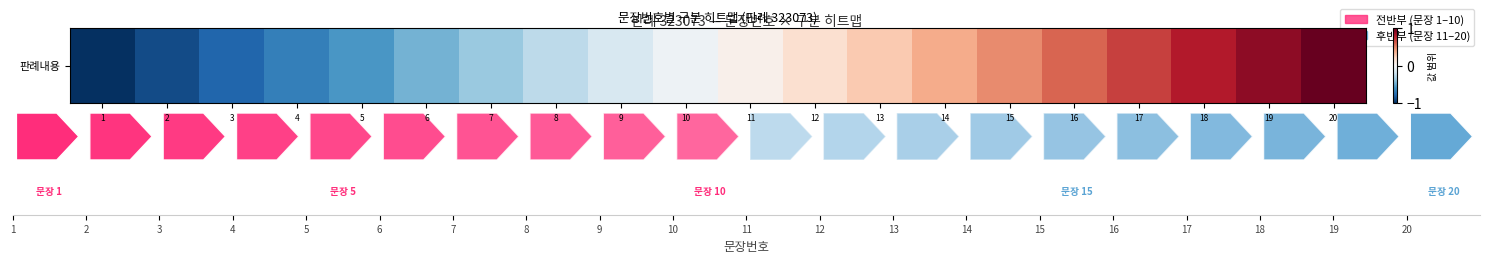

At which category does the chart reach its minimum across all series?

1